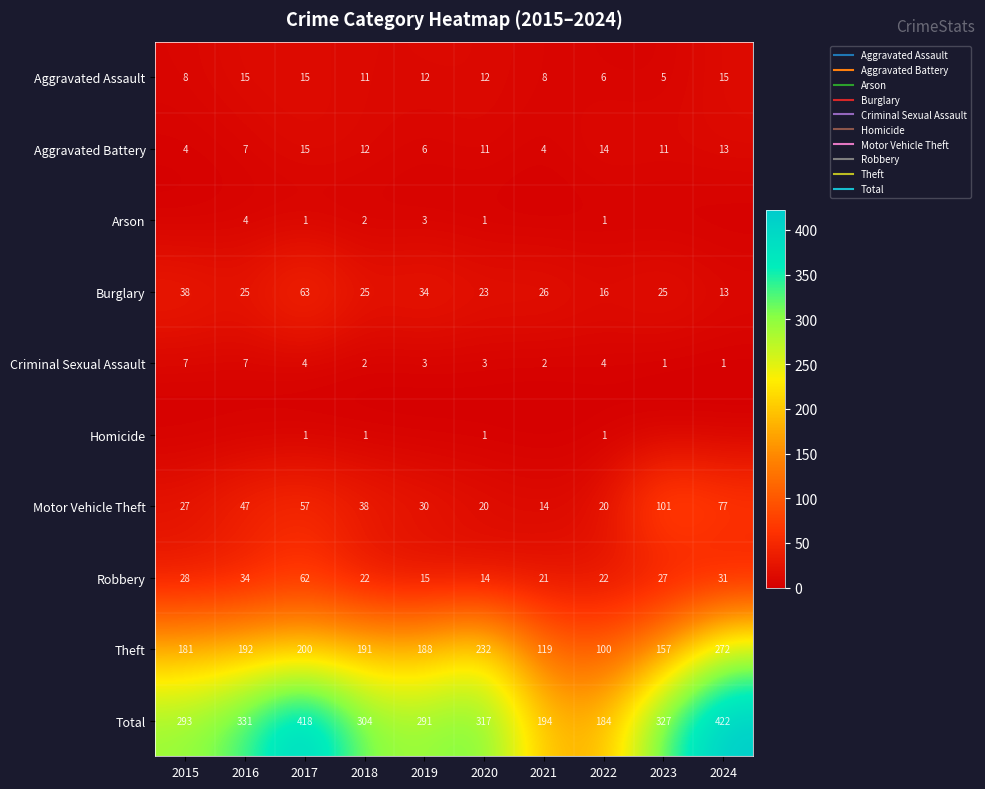

Is the value of Theft at 2023 greater than the value of Aggravated Assault at 2016?

Yes